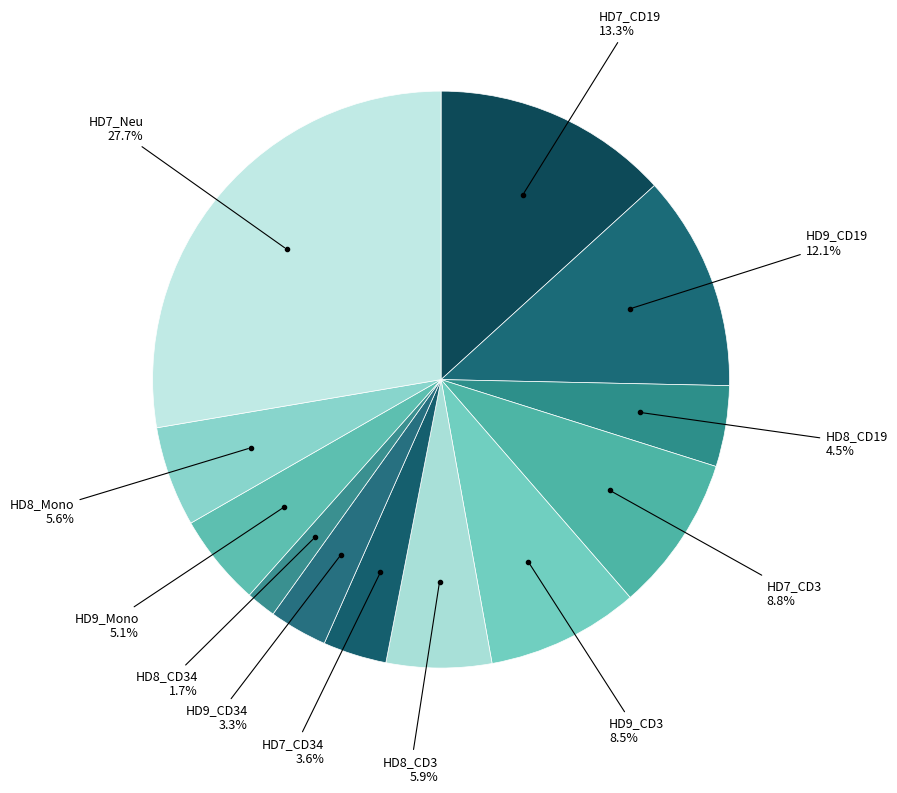

How many slices are in this pie chart?

12